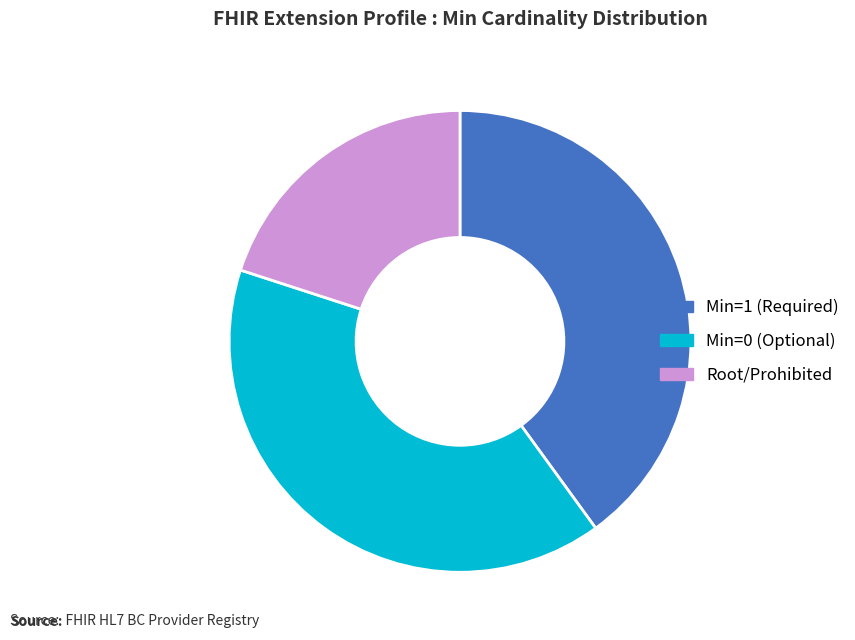

Is there any slice that represents more than half of the pie?

No